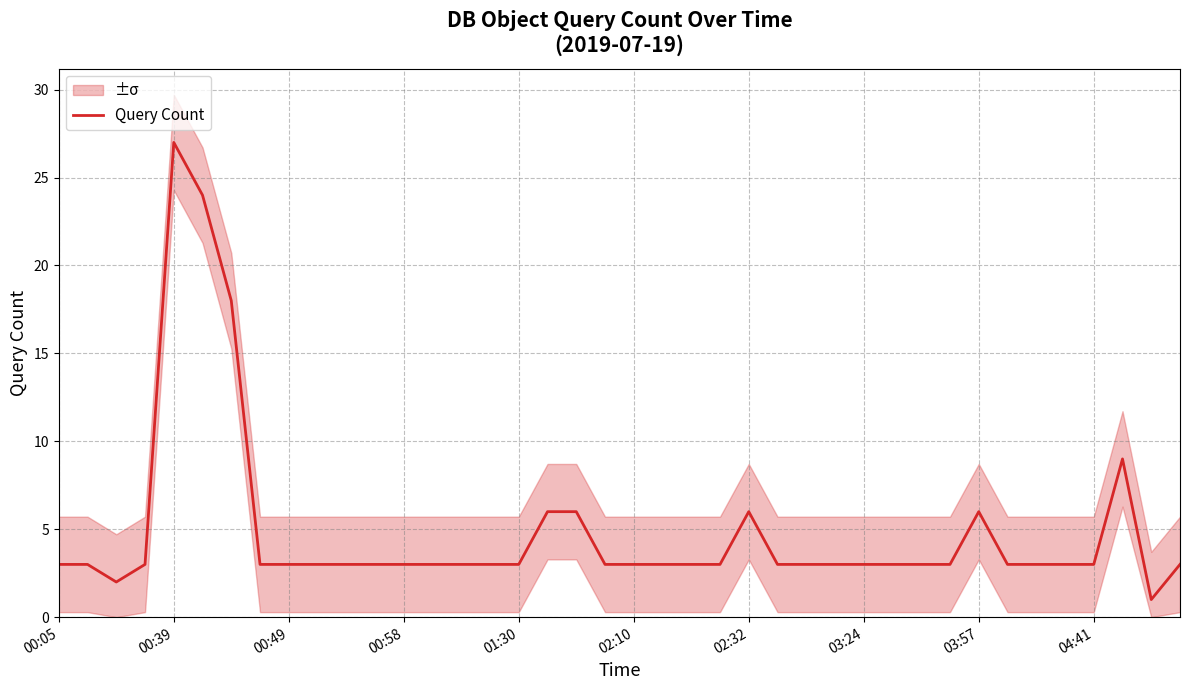

True or false: Query Count has a value of 4 at 03:57.

False